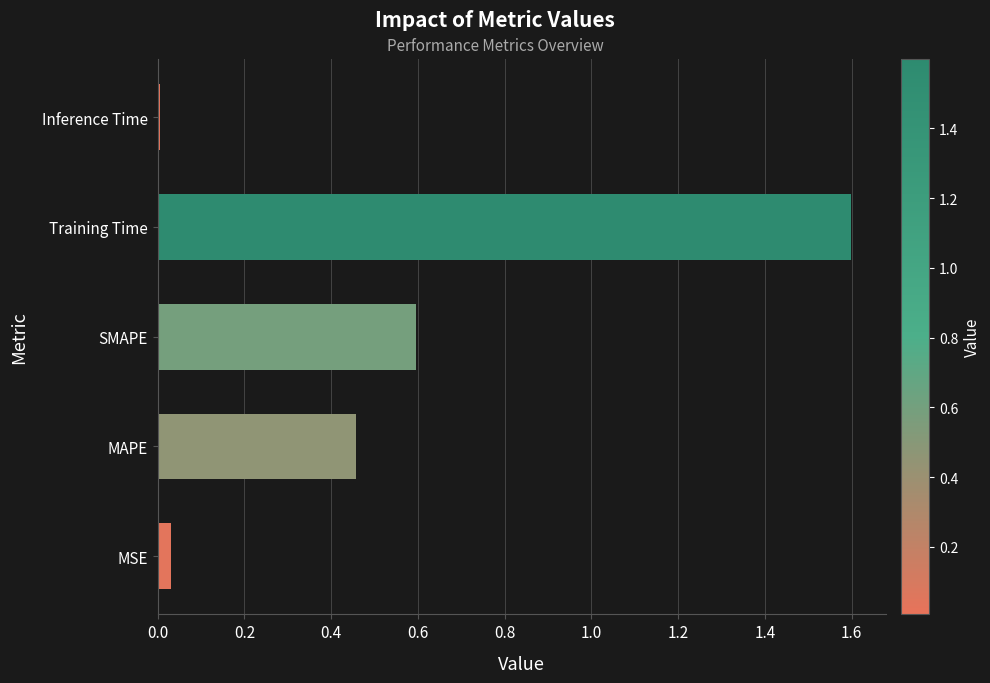

What is the difference between the maximum and minimum values?

1.6